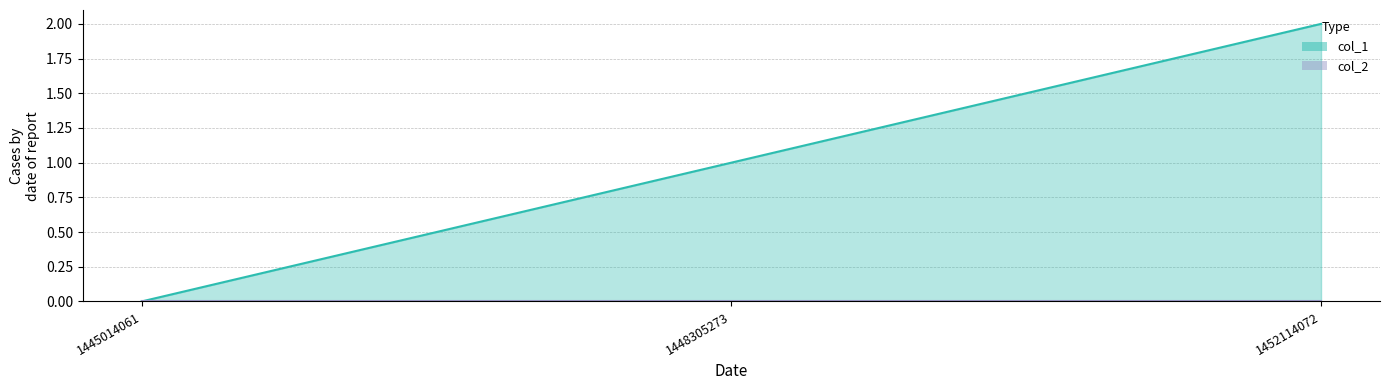

What is the ratio of the value at 1448305273 to the value at 1452114072?

0.5